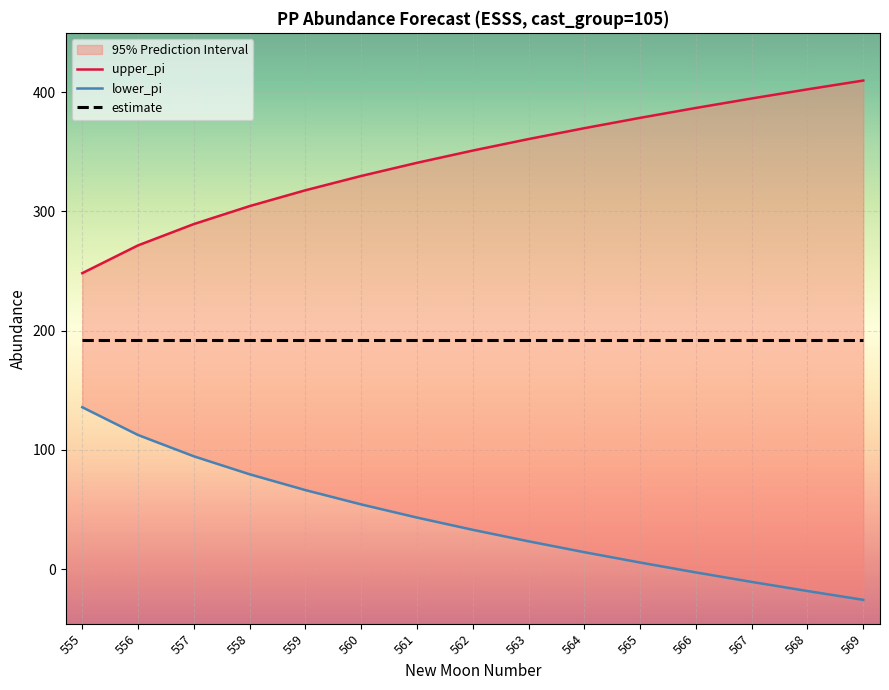

Which has a higher value, 556 or 555?

556